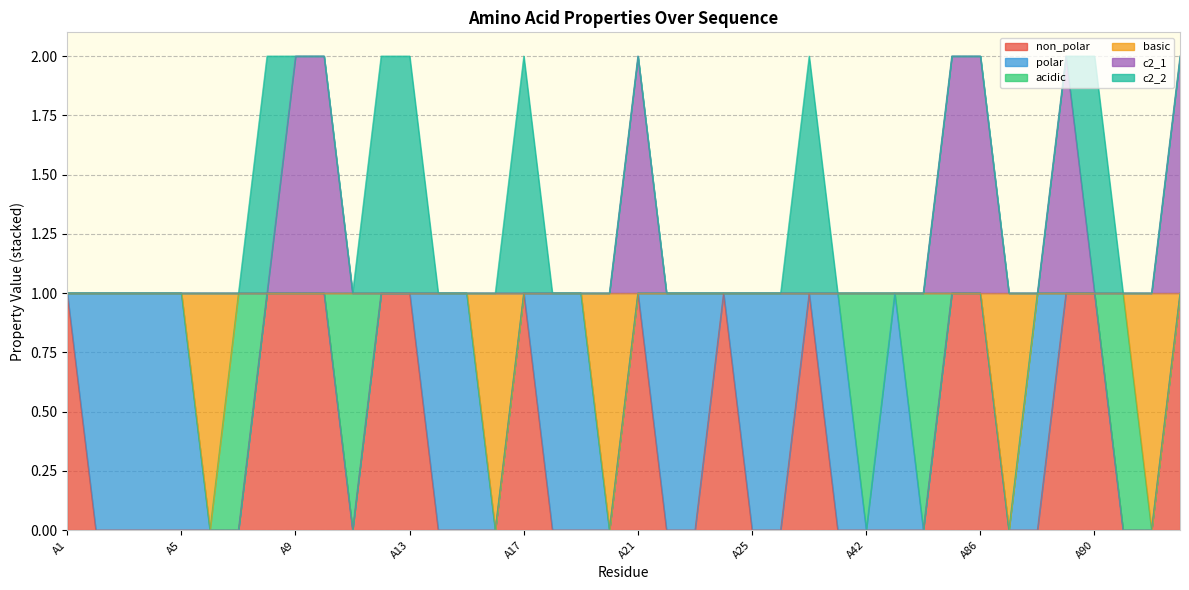

What are all the series names shown in the legend?

non_polar, polar, acidic, basic, c2_1, c2_2